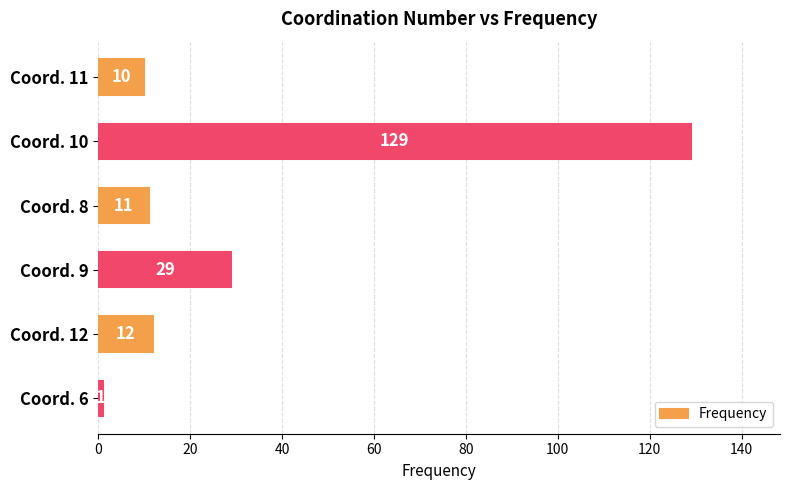

What is the ratio of the value at Coord. 12 to the value at Coord. 9?

0.4